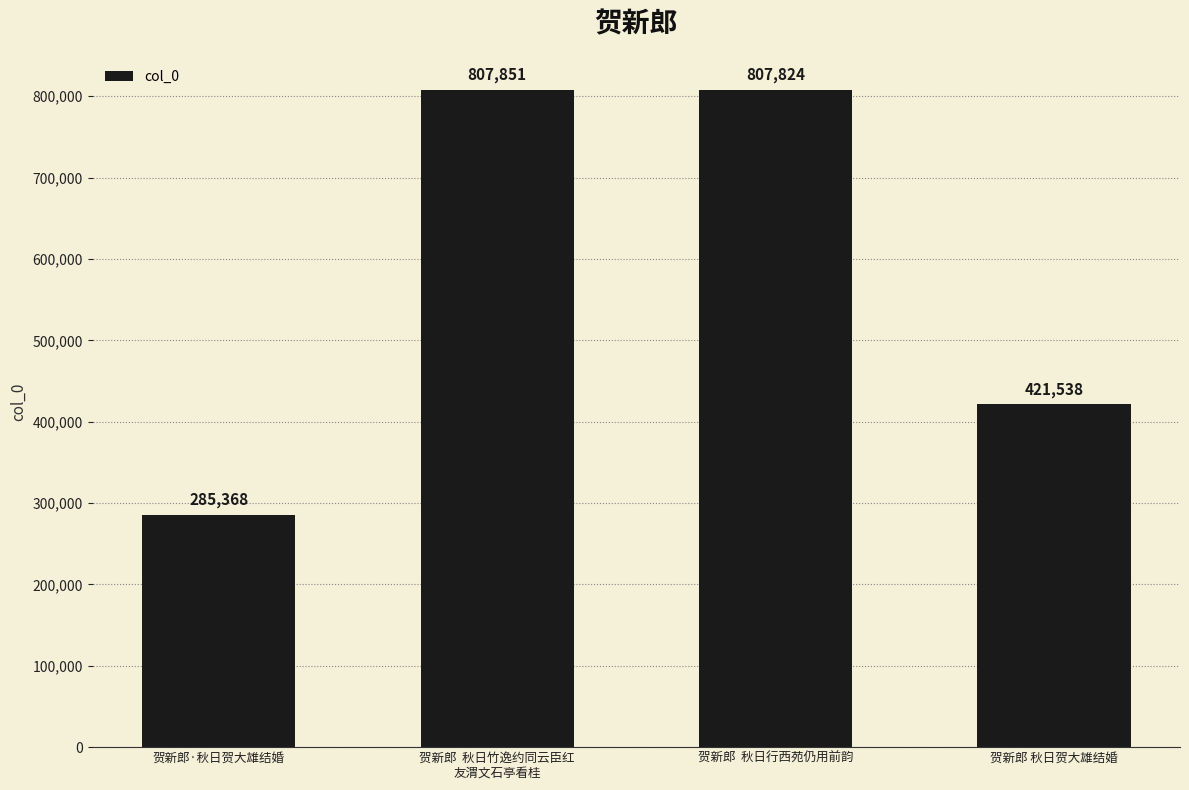

Reading left to right, extract all data points from this chart.

285368	807851	807824	421538